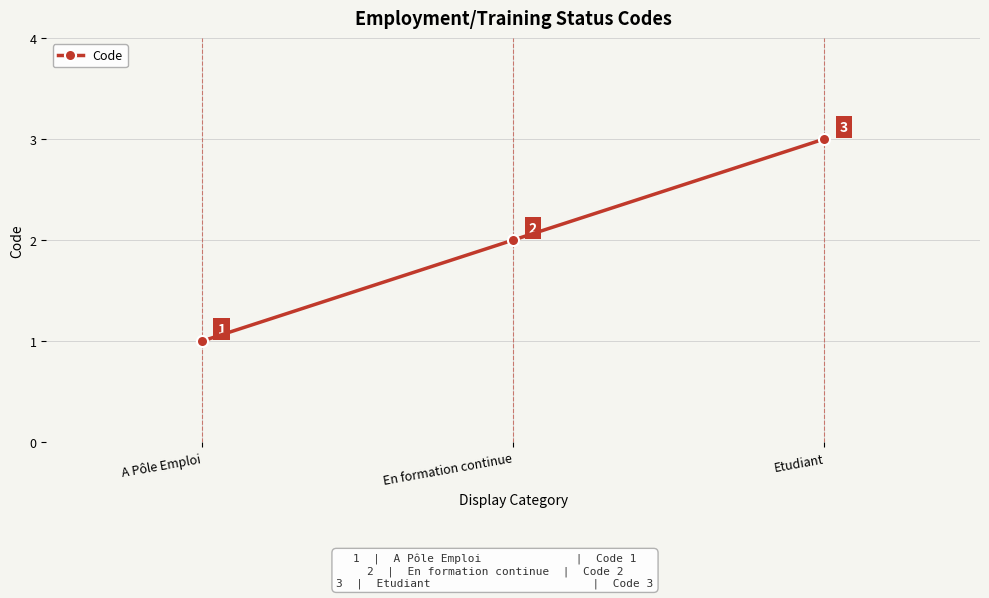

Between En formation continue and A Pôle Emploi, which is larger?

En formation continue